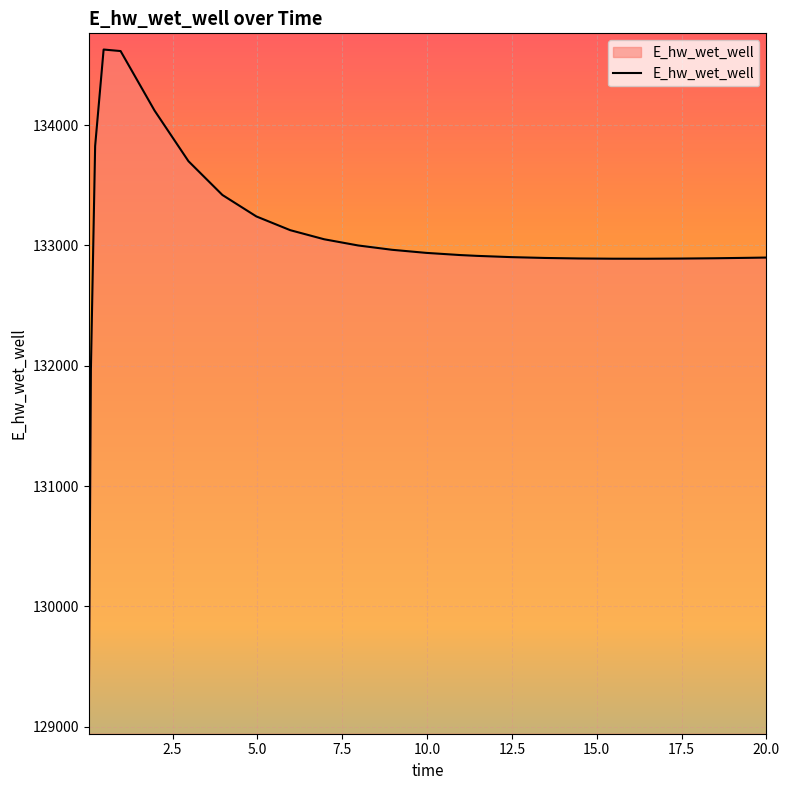

What is the difference between the maximum and minimum values?

5557.9